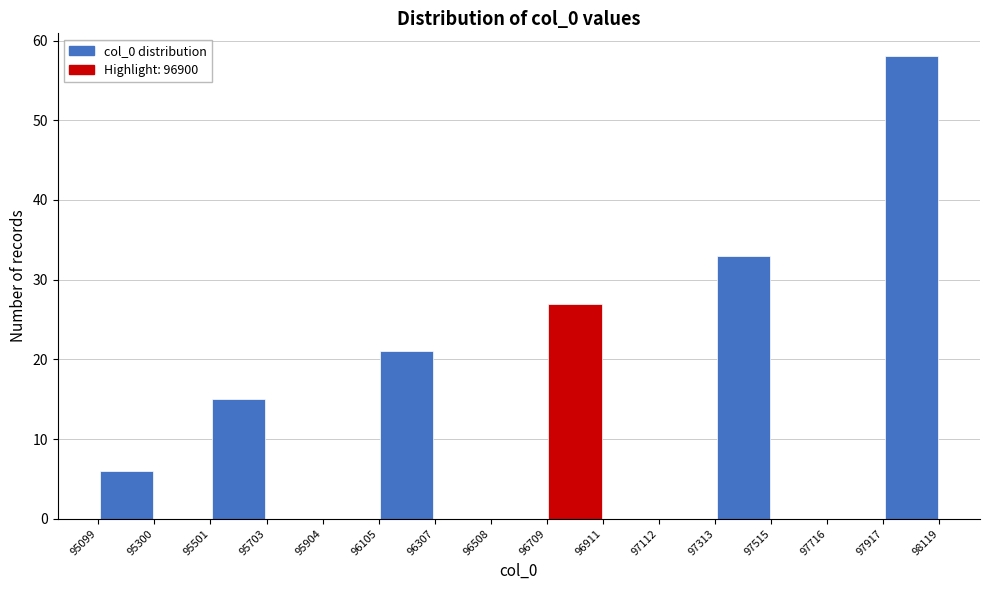

Reading left to right, transcribe this chart: for each bar, give the range it covers on the x-axis and its height. The values are not printed on the chart, so give them approximately, as read against the axis.

95099 to 95300: 6
95300 to 95501: 0
95501 to 95703: 15
95703 to 95904: 0
95904 to 96105: 0
96105 to 96307: 21
96307 to 96508: 0
96508 to 96709: 0
96709 to 96911: 27
96911 to 97112: 0
97112 to 97313: 0
97313 to 97515: 33
97515 to 97716: 0
97716 to 97917: 0
97917 to 98119: 58